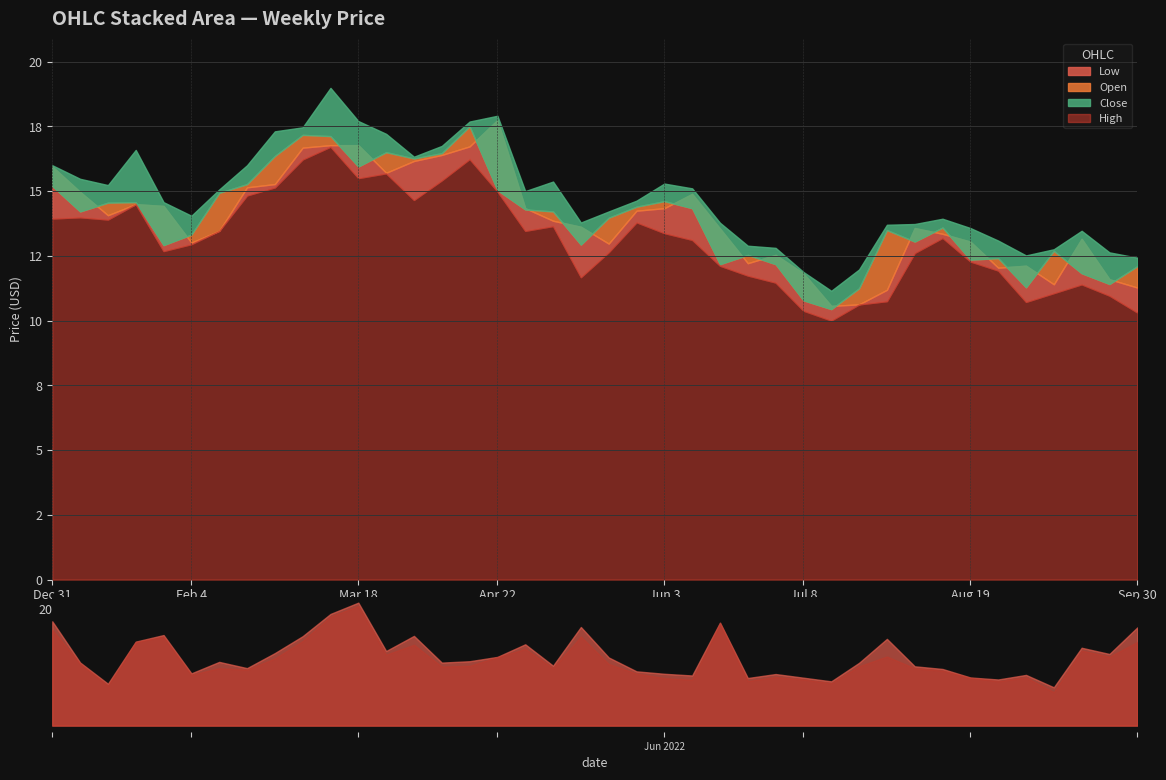

At which category does the chart reach its peak across all series?

10